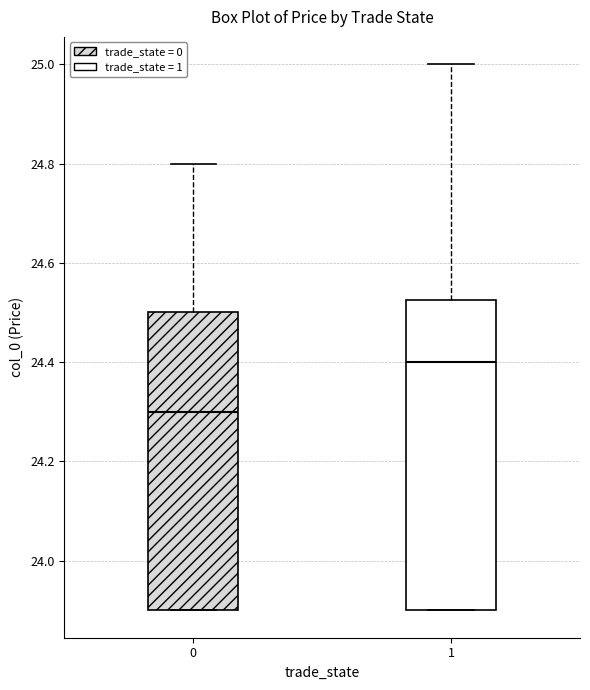

Reading left to right, read every box against the y-axis: the position of its median line, the range the box covers, and the ends of its whiskers. The values are not printed on the chart, so give them approximately, as read against the axis.

0: median 24.30, box 23.90 to 24.50, whiskers 23.90 to 24.80
1: median 24.40, box 23.90 to 24.52, whiskers 23.90 to 25.00